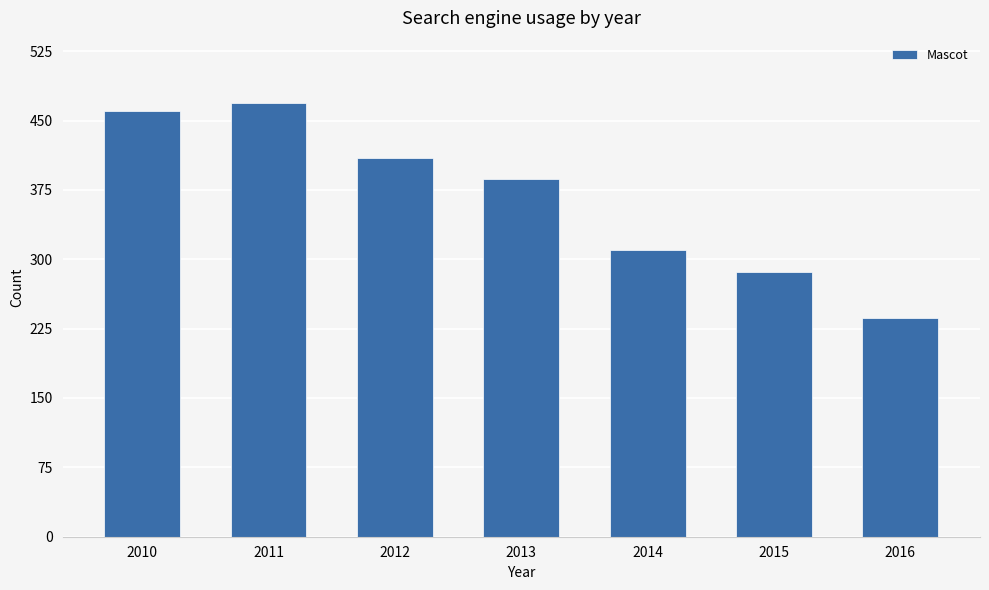

What is the difference between the maximum and second lowest values?

183